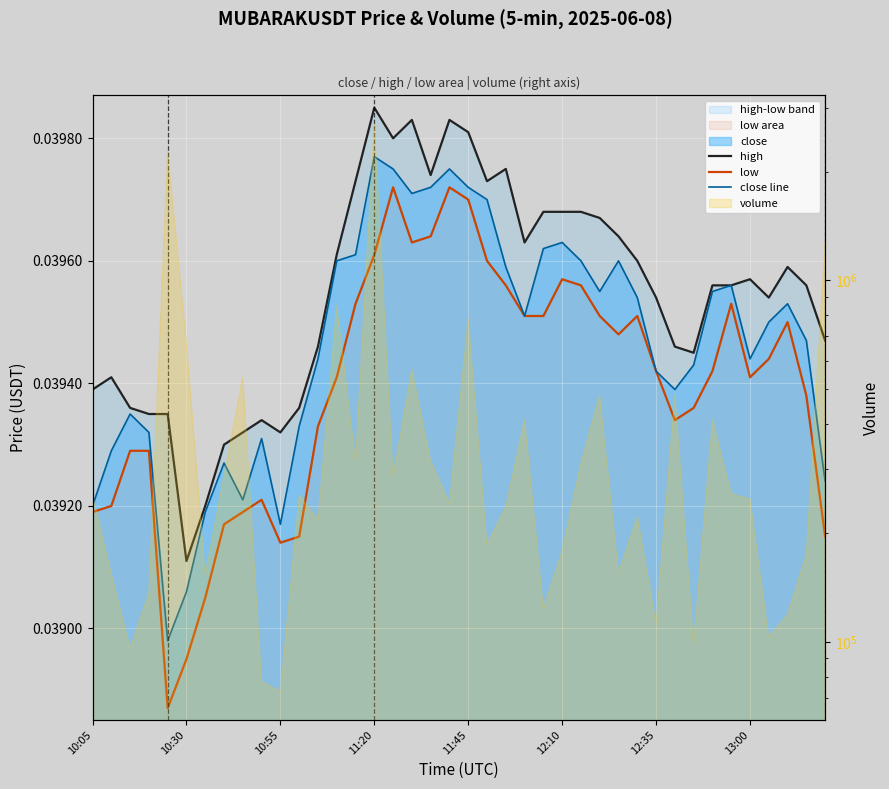

True or false: low has more than 1 interior local peaks.

True